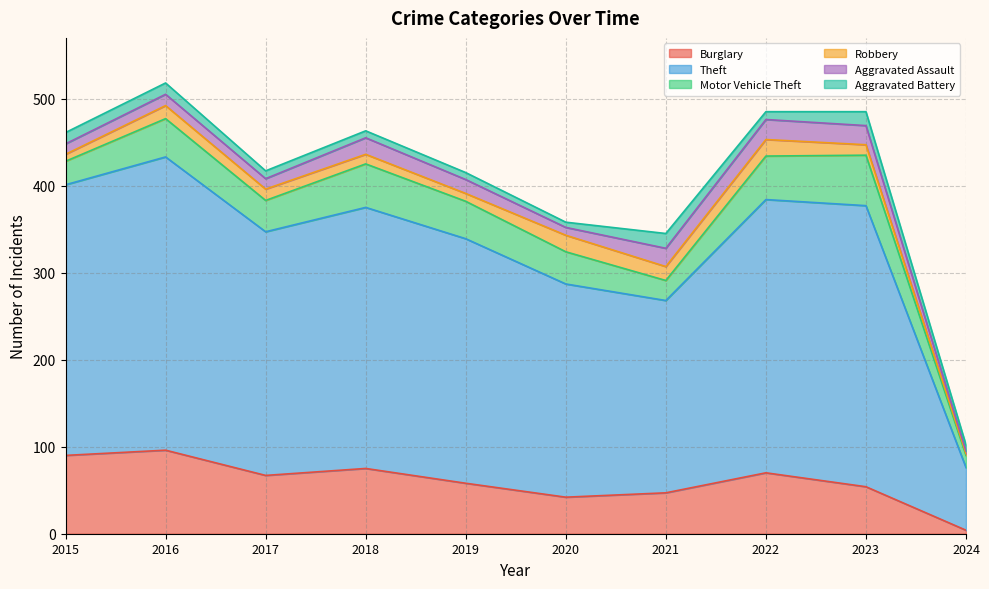

True or false: Aggravated Battery and Theft intersect in this chart.

False